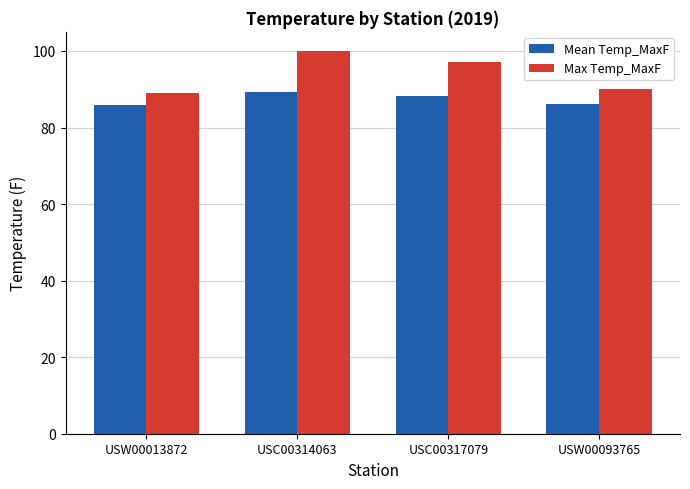

Which series has the largest range (max minus min)?

Max Temp_MaxF